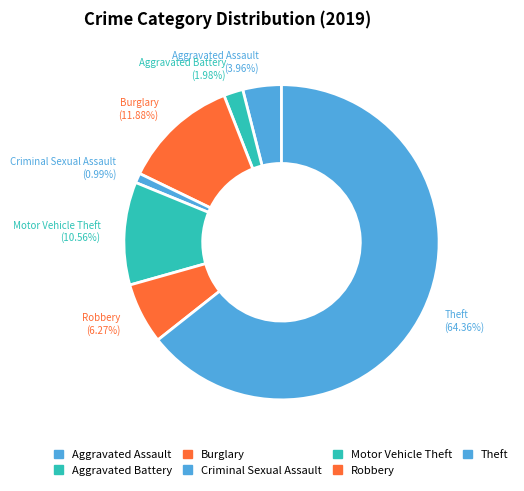

Approximately how many times larger is the value at Burglary compared to Aggravated Battery?

6.0